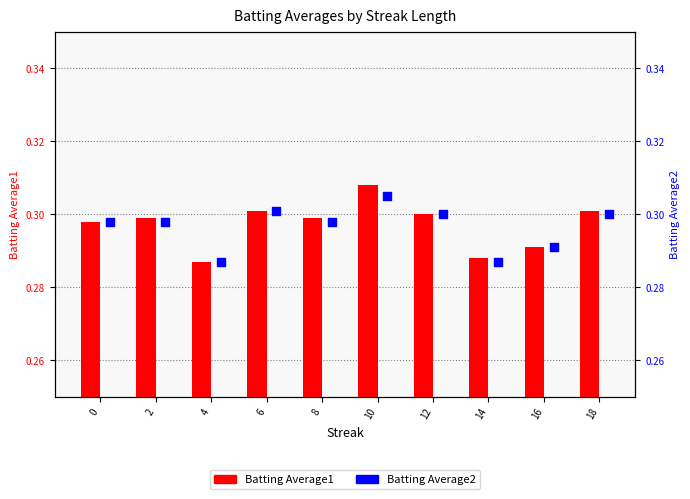

Which series contains the highest Y value?

Batting Average1